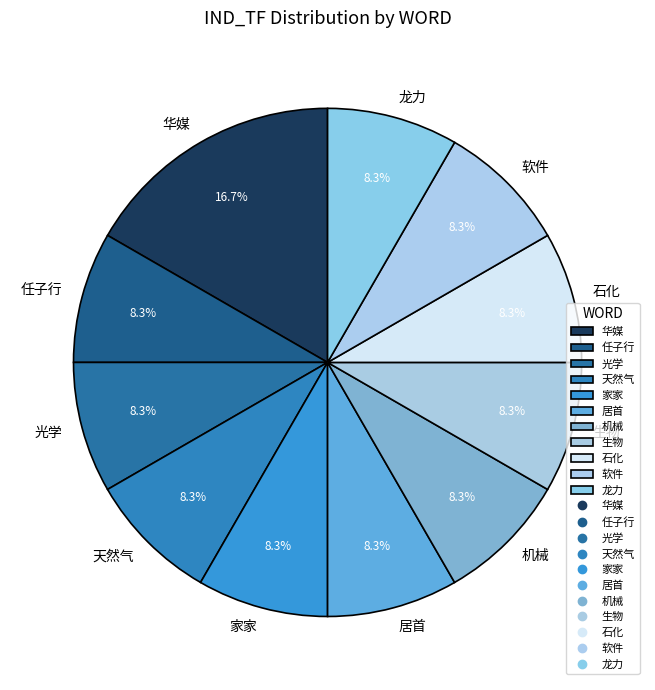

Does 家家 account for over 50% of the chart?

No